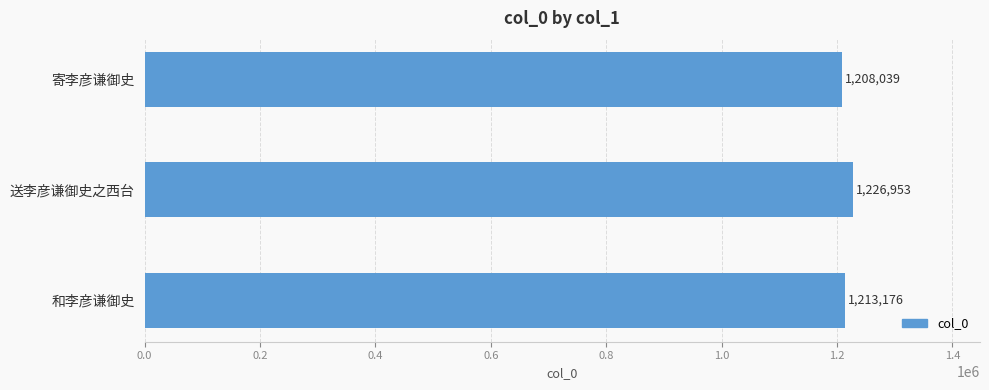

Reading bottom to top, transcribe all the data shown in this chart.

和李彦谦御史=1213176	送李彦谦御史之西台=1226953	寄李彦谦御史=1208039